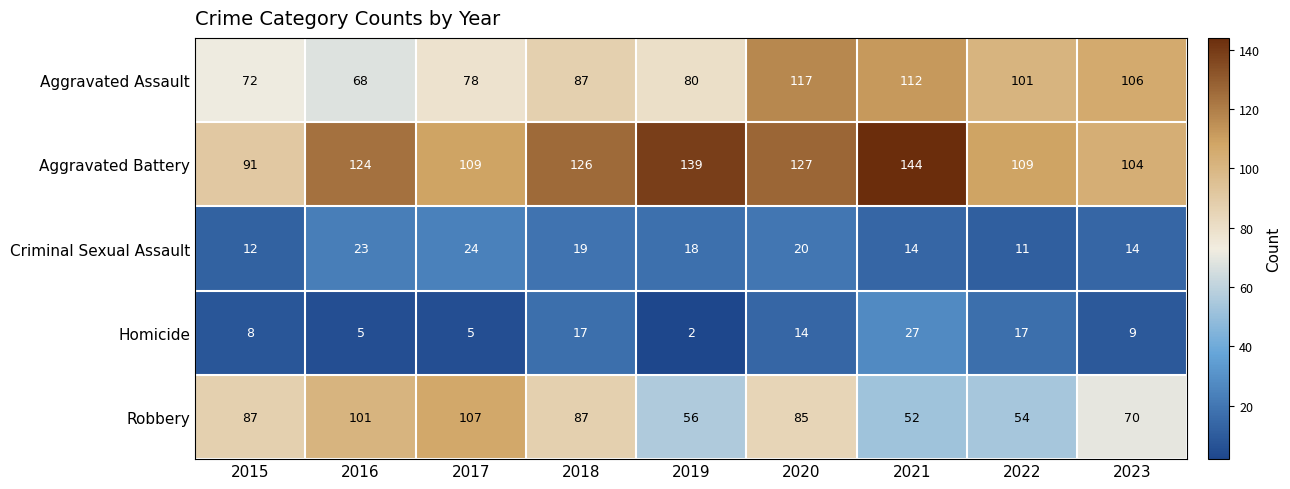

What is the difference between the maximum and minimum values in the Homicide series?

25